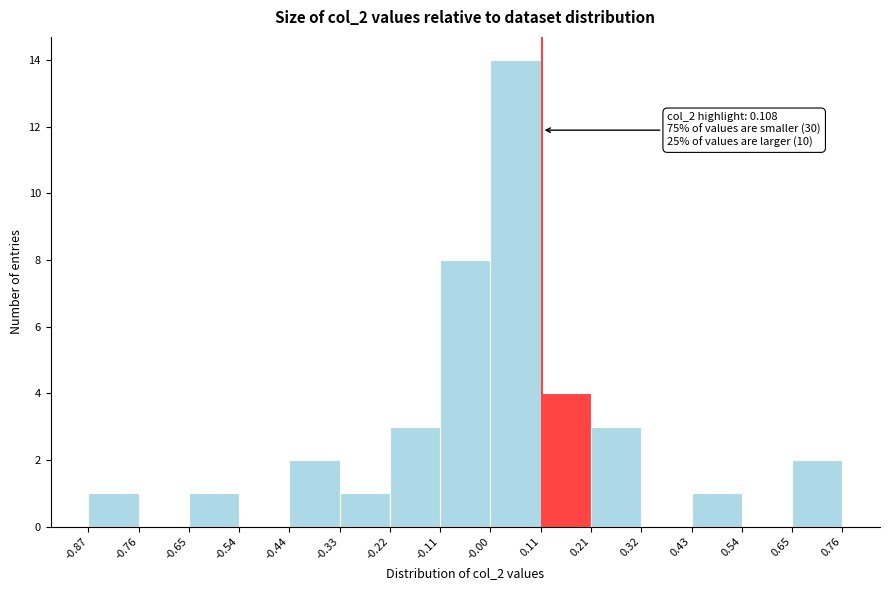

Which range on the x-axis has the tallest bar?

-0.00 to 0.11